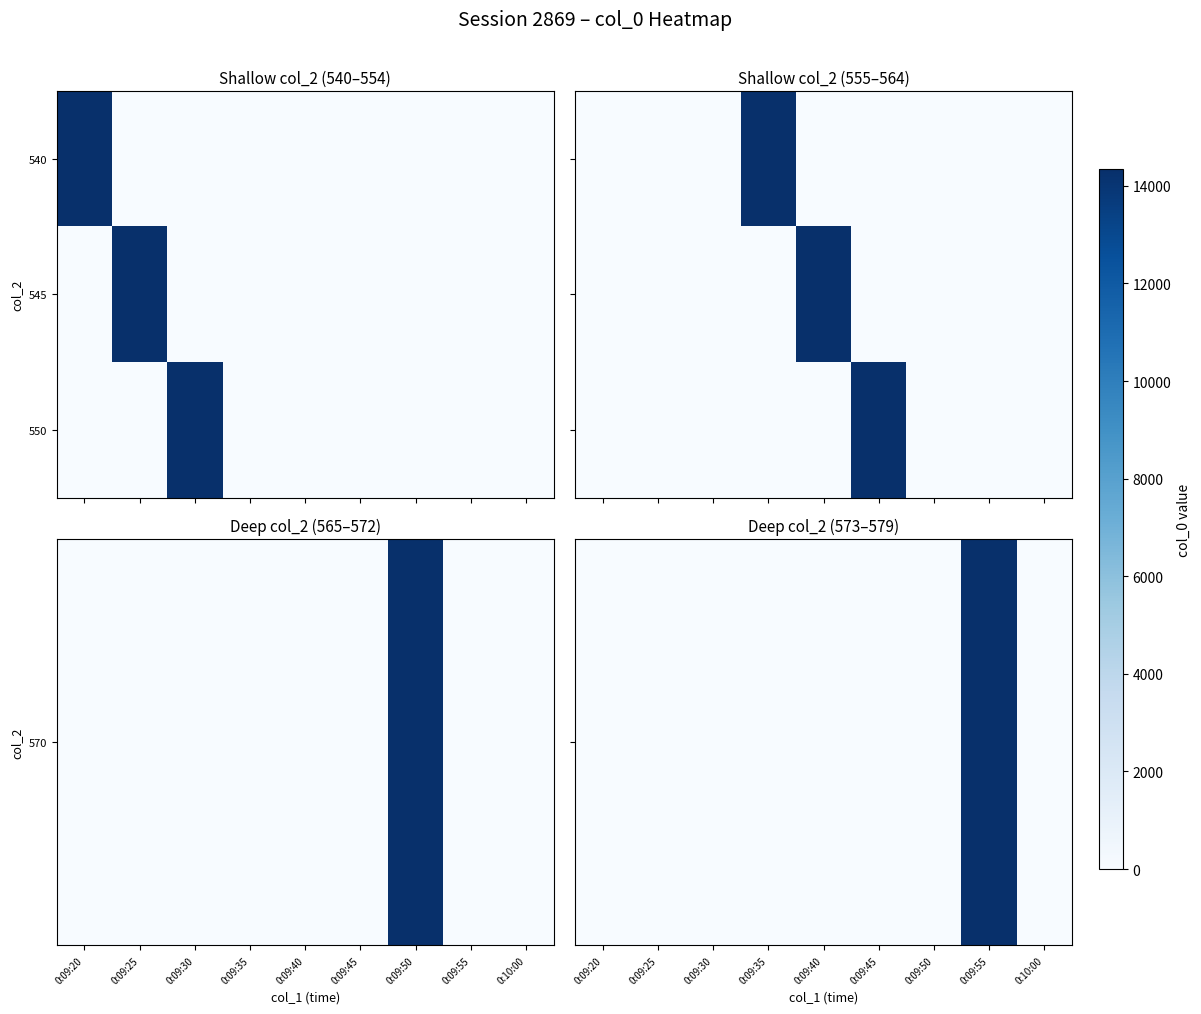

Which label corresponds to the smallest value in the chart?

0:09:20